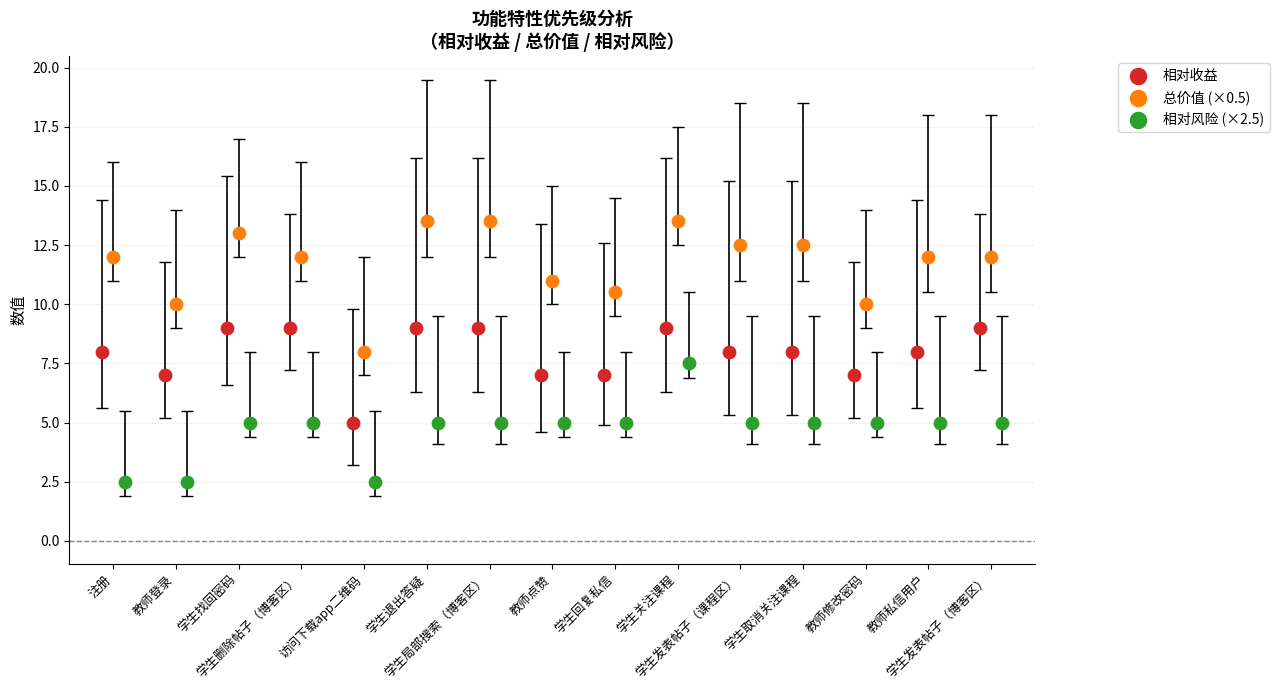

Which series has the largest Y range (max minus min)?

总价值 (×0.5)